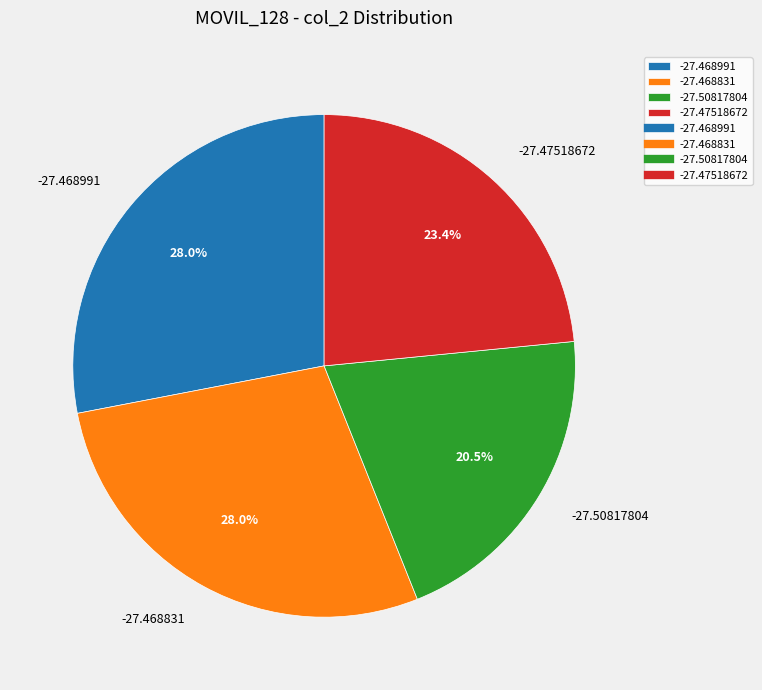

Which has a higher value, -27.468831 or -27.50817804?

-27.468831